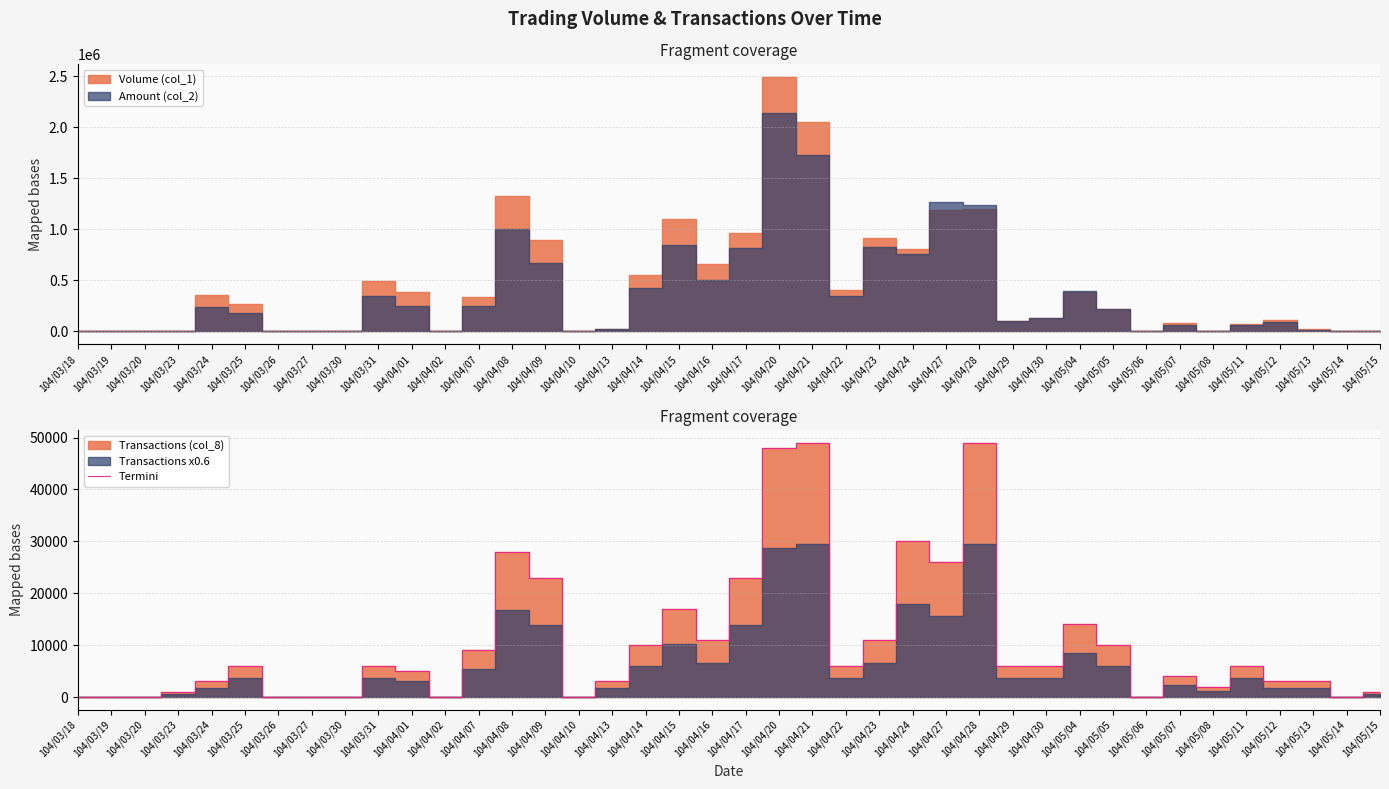

What is the change in value from 104/04/10 to 104/04/28?

+49000